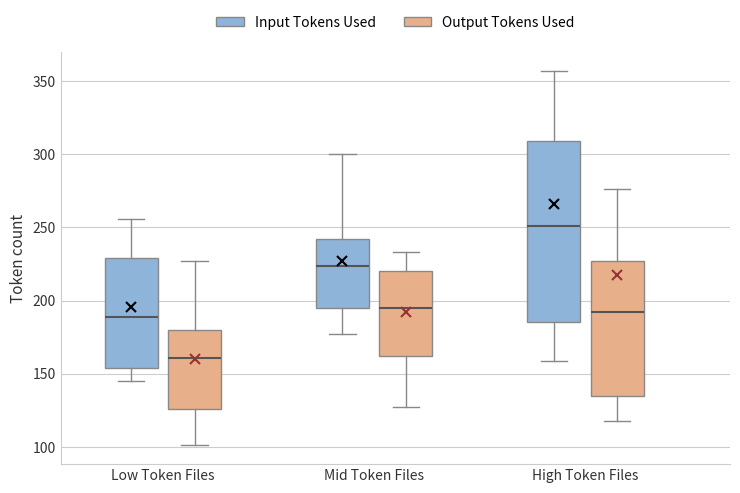

Where does the median line of the box for Mid Token Files (Output Tokens Used) sit on the y-axis? The values are not printed on the chart, so give them approximately, as read against the axis.

195